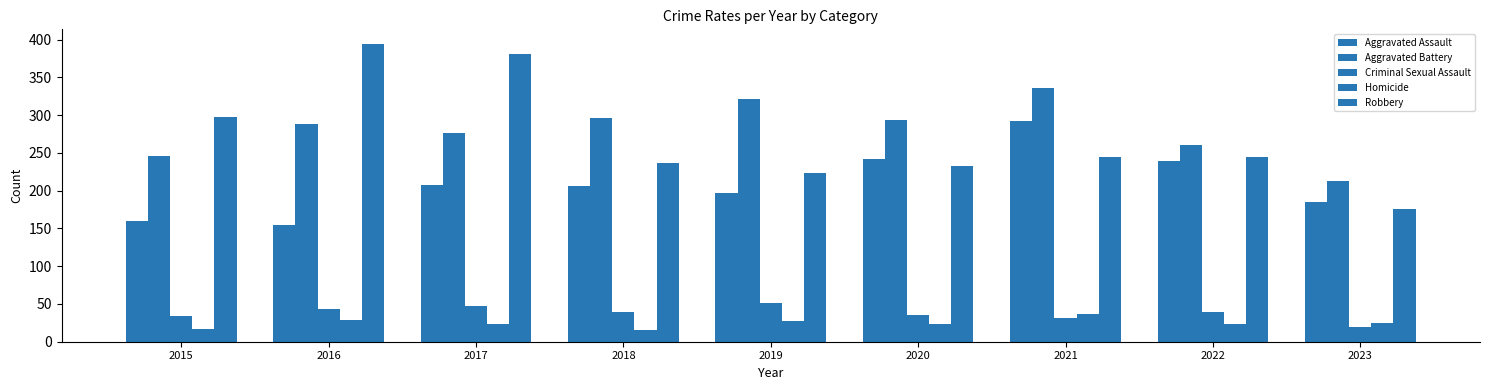

Reading right to left, transcribe all the data shown in this chart.

Aggravated Assault: 2023=185	2022=239	2021=292	2020=242	2019=197	2018=206	2017=207	2016=154	2015=160
Aggravated Battery: 2023=213	2022=261	2021=336	2020=293	2019=321	2018=296	2017=277	2016=288	2015=246
Criminal Sexual Assault: 2023=19	2022=40	2021=32	2020=36	2019=51	2018=40	2017=47	2016=43	2015=34
Homicide: 2023=25	2022=23	2021=37	2020=24	2019=27	2018=15	2017=24	2016=29	2015=17
Robbery: 2023=176	2022=244	2021=244	2020=233	2019=224	2018=237	2017=381	2016=394	2015=297